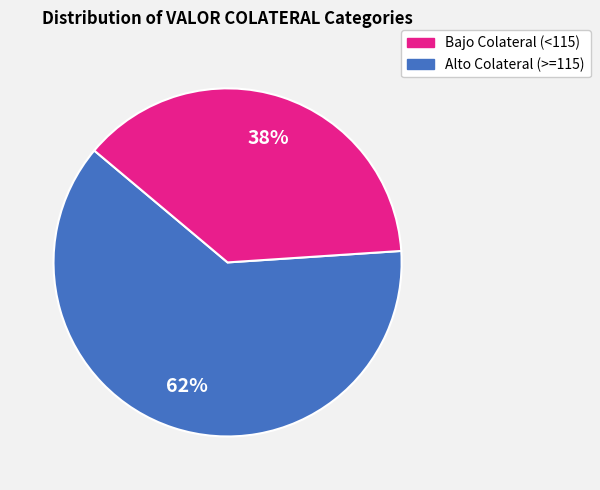

Is there any slice that represents more than half of the pie?

Yes